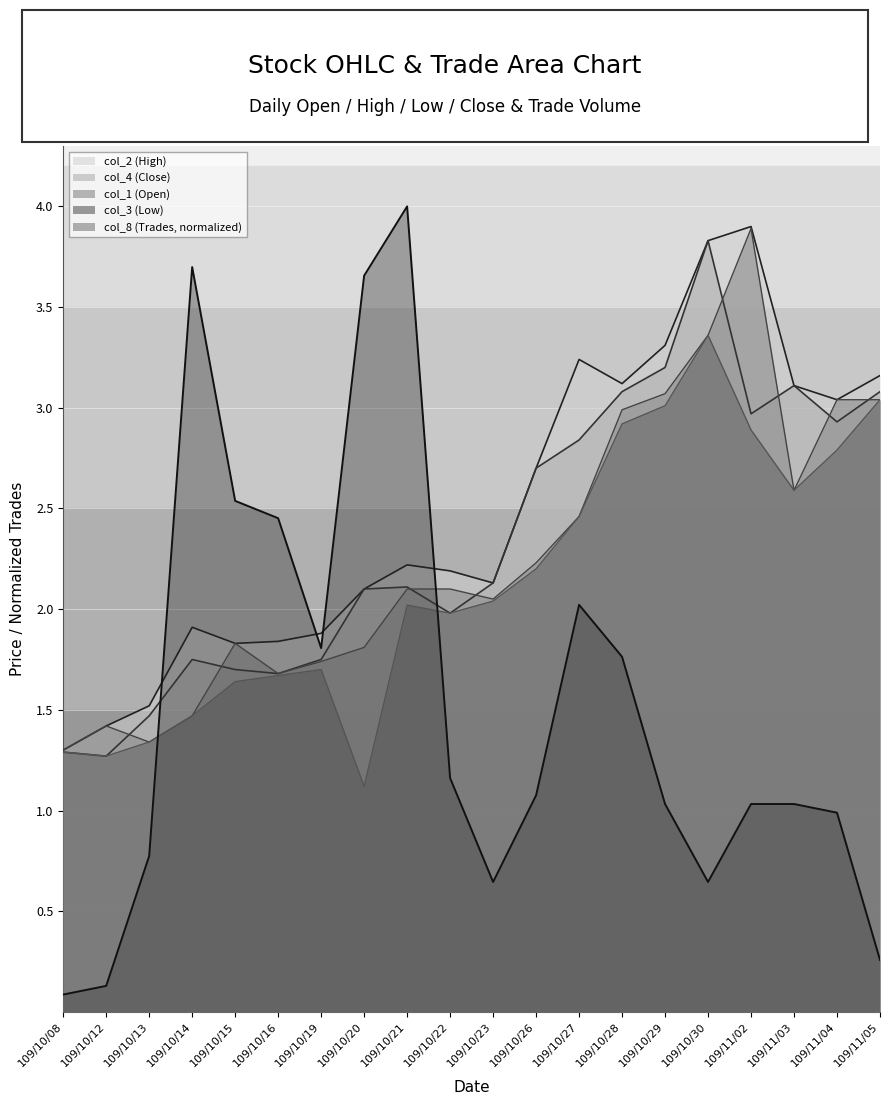

What are all the series names shown in the legend?

col_2 (High), col_4 (Close), col_1 (Open), col_3 (Low), col_8 (Trades, normalized)